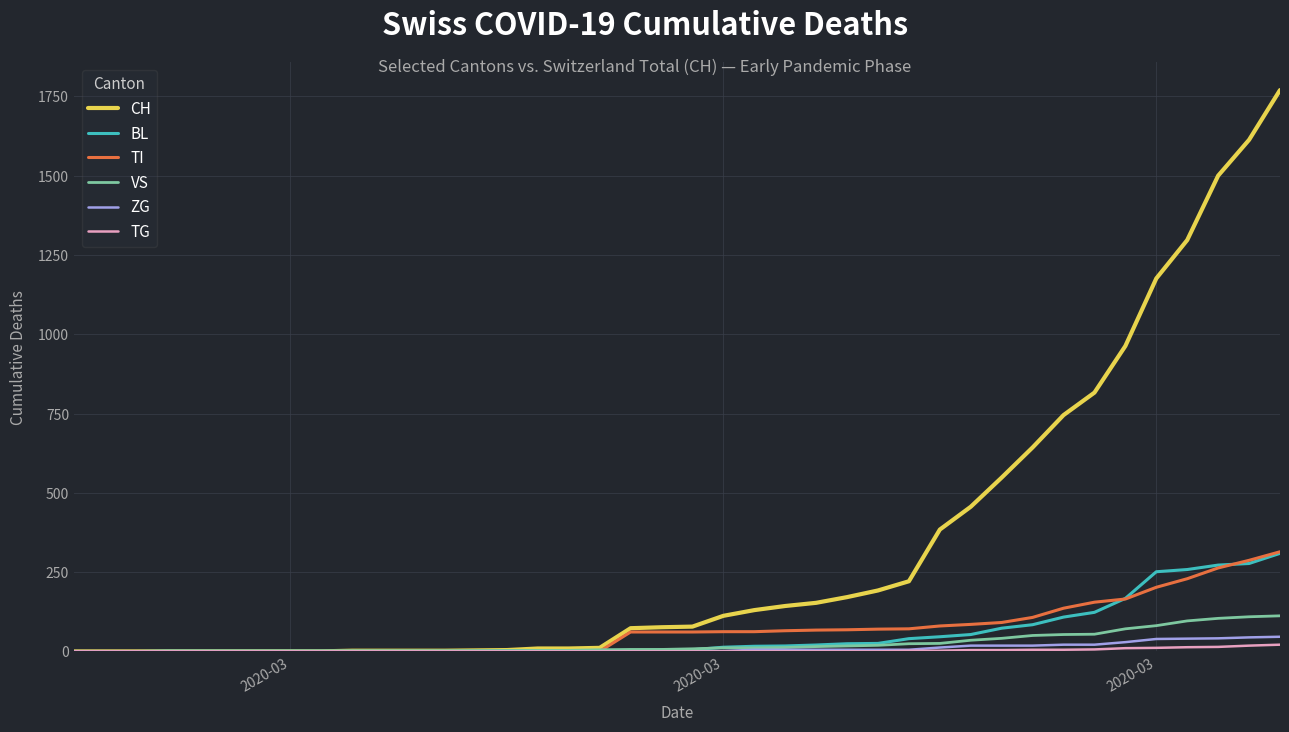

Which series has the largest total across all categories?

CH